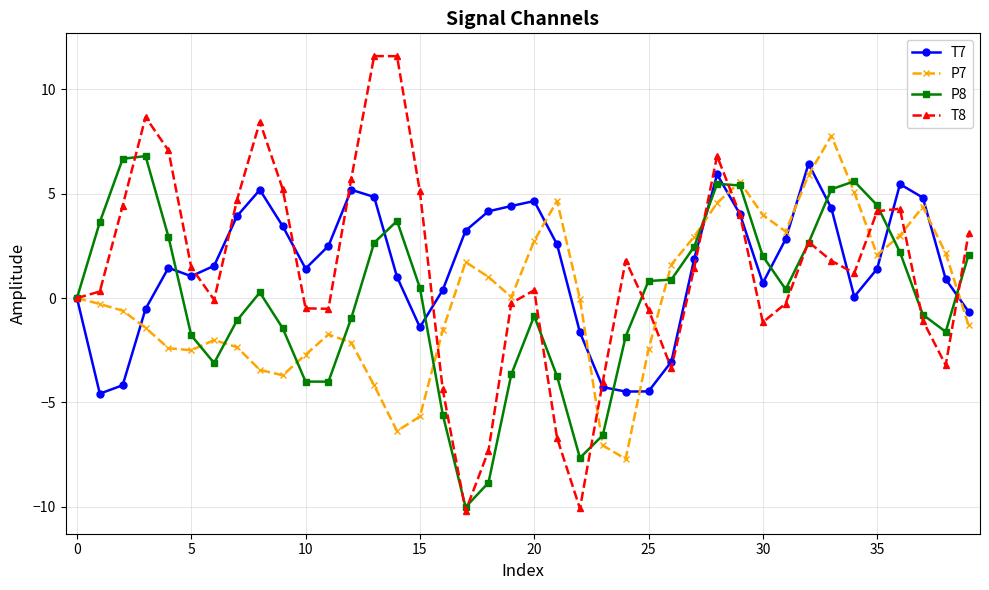

What is the maximum value for P7?

7.8